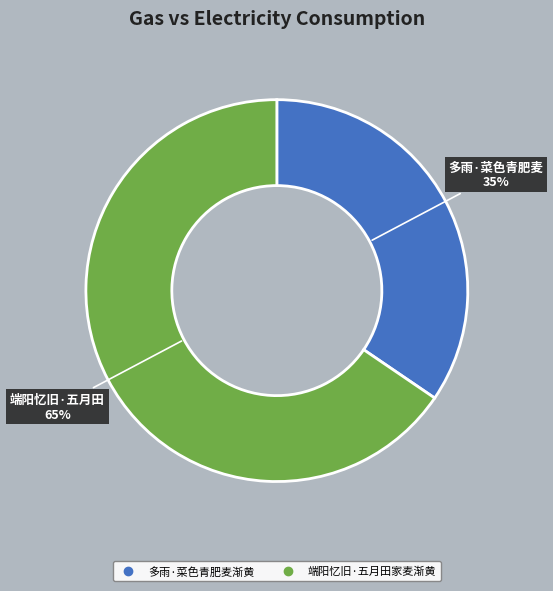

To the nearest percent, what is the combined percentage of 端阳忆旧·五月田家麦渐黄 and 多雨·菜色青肥麦渐黄?

100%